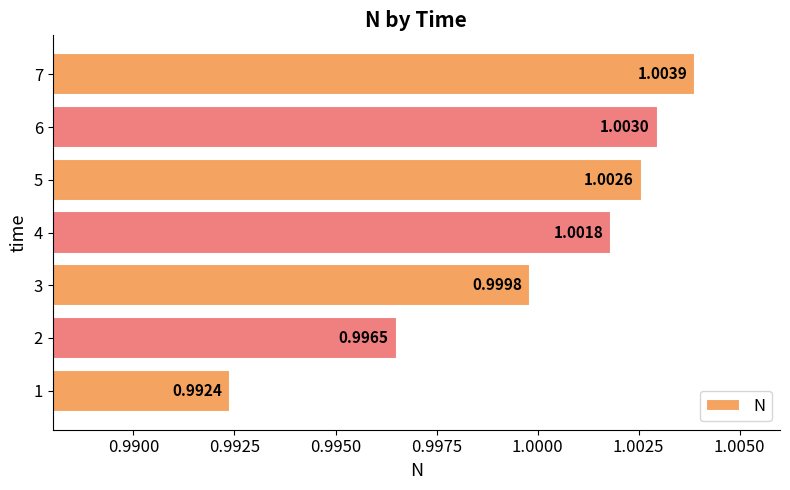

What is the sum of all values?

7.0